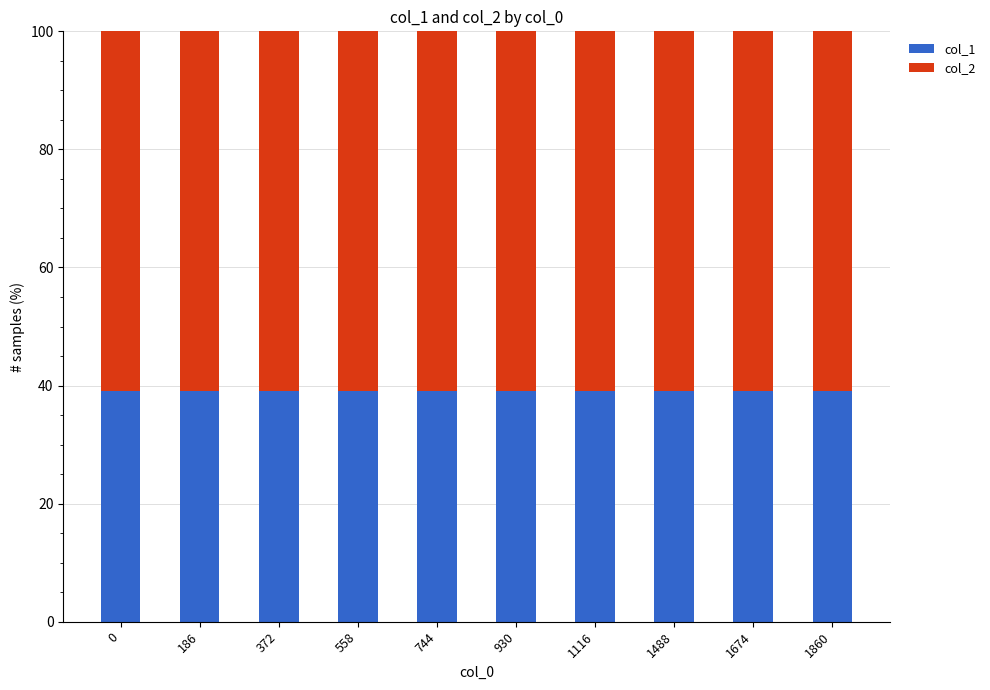

What is the total value across all series at 1674?

100.0